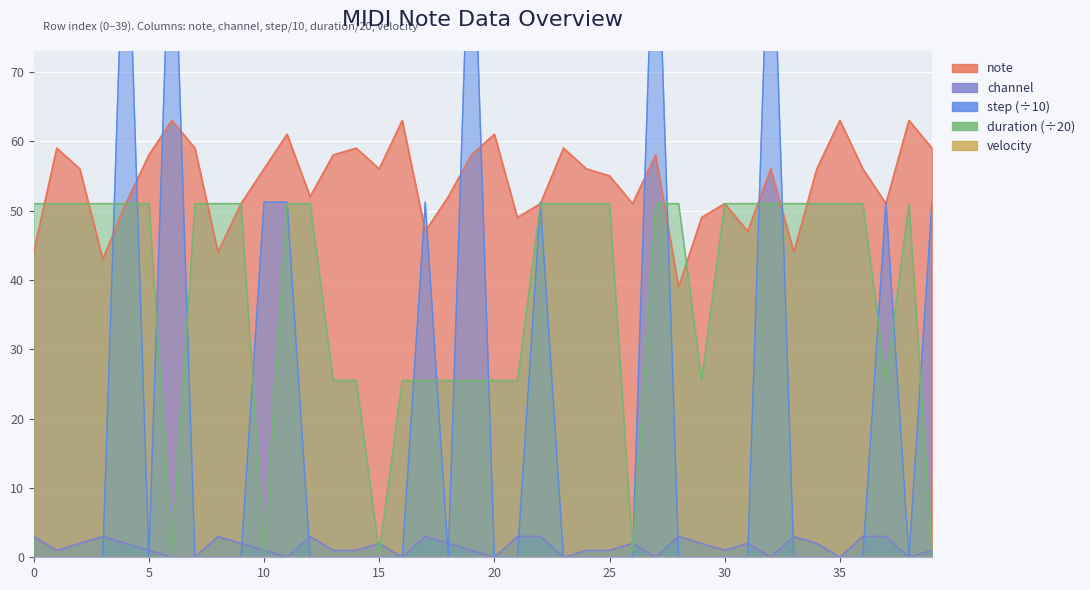

True or false: note and channel intersect in this chart.

False